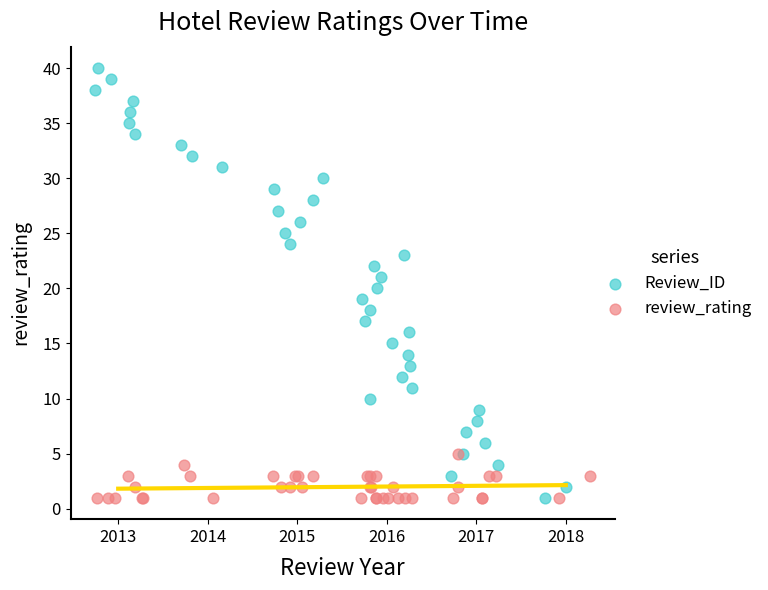

Which series has the widest spread of Y values?

Review_ID